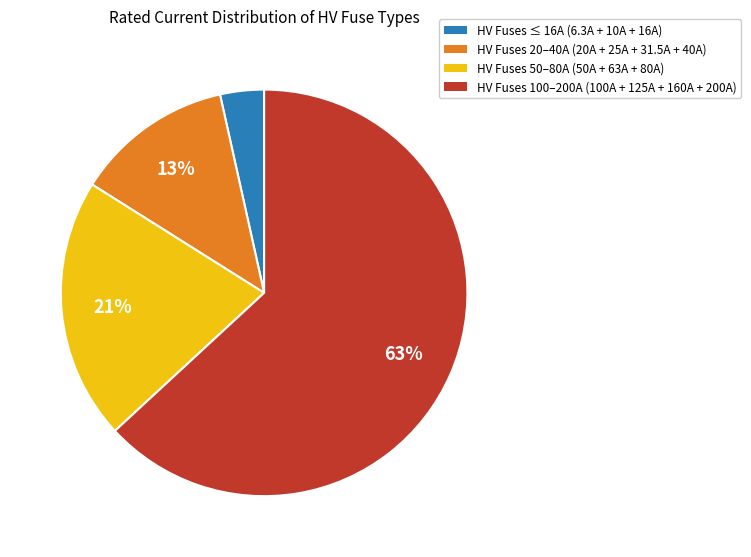

What is the majority slice?

HV Fuses 100–200A (100A + 125A + 160A + 200A)